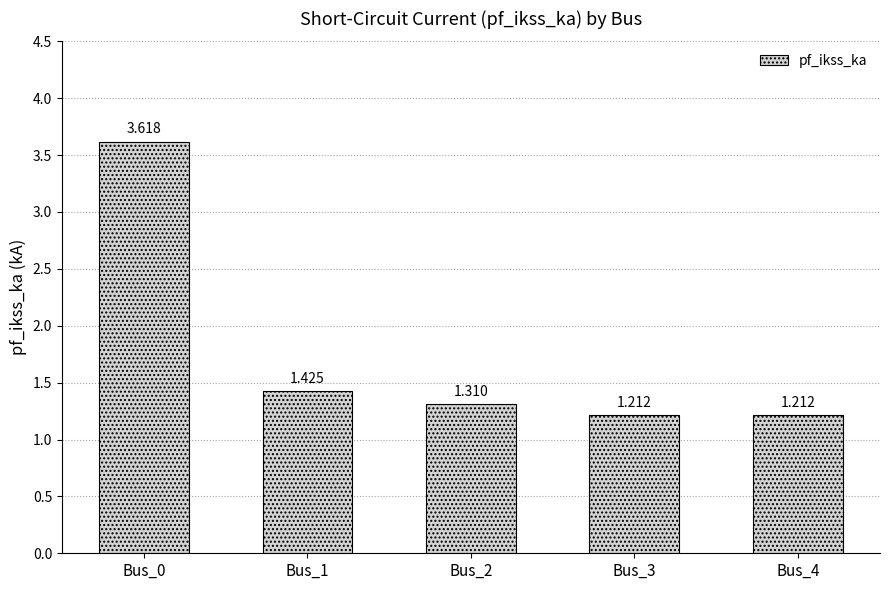

Rank the categories by value from lowest to highest.

Bus_3, Bus_4, Bus_2, Bus_1, Bus_0